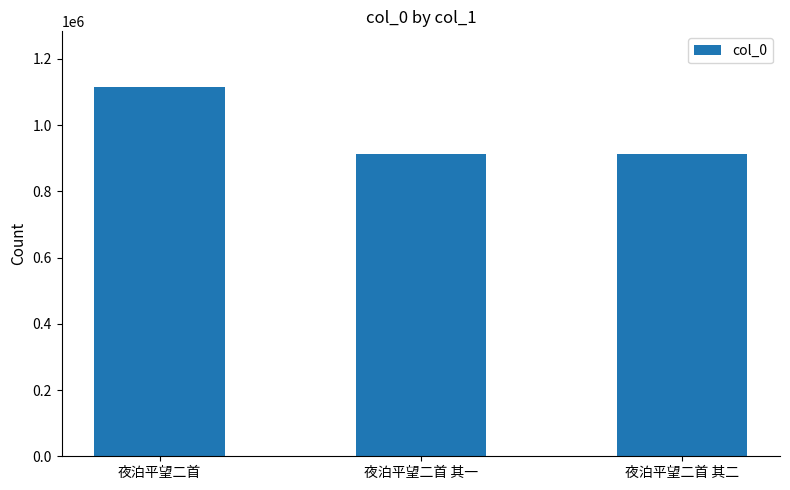

What is the difference between the maximum and second lowest values?

202823